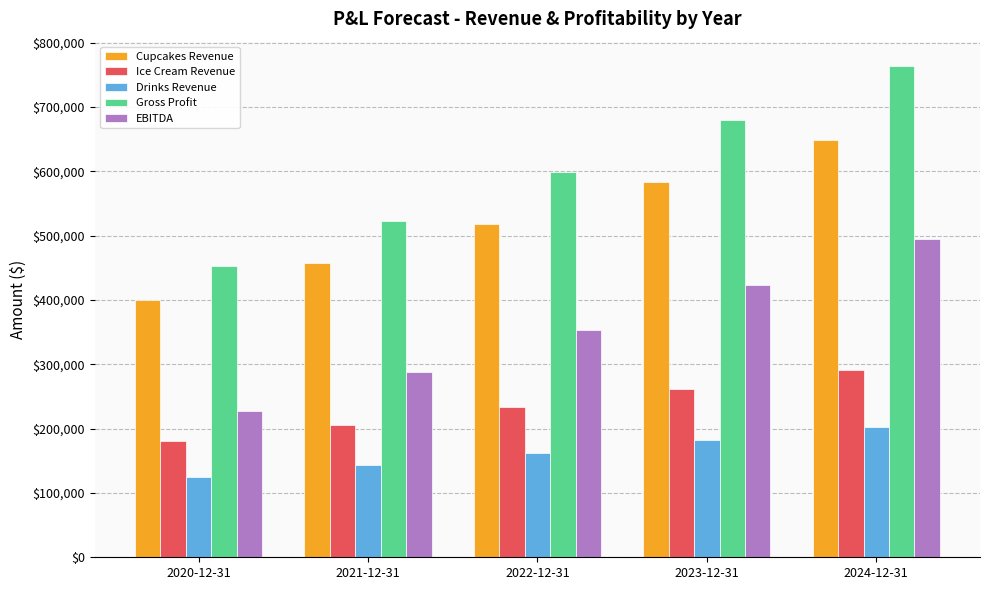

What position from the right is 2021-12-31?

4